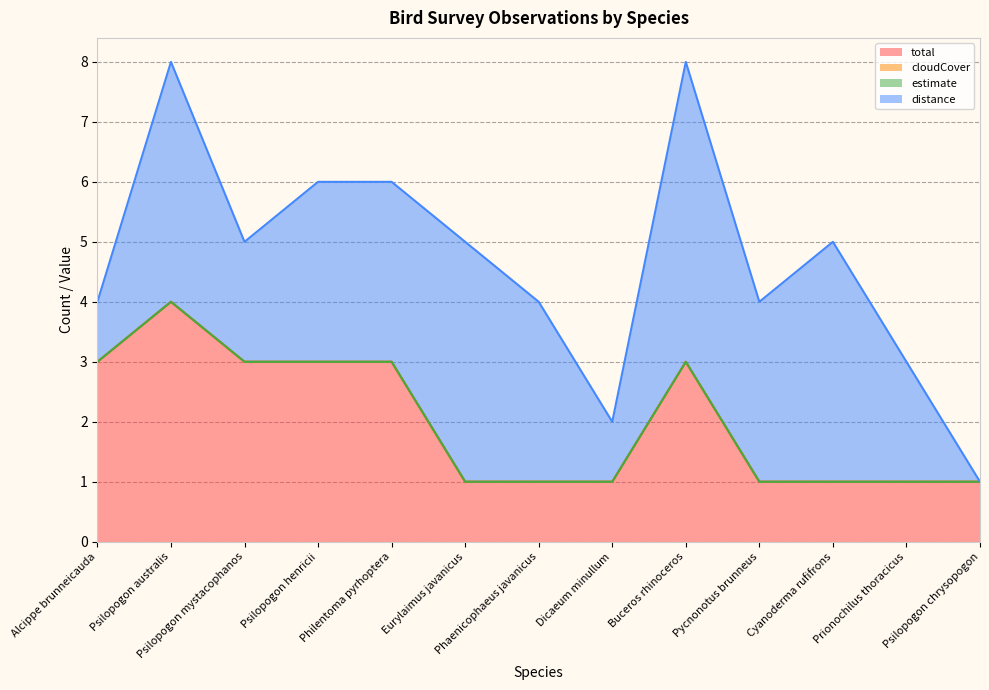

The value of estimate at Phaenicophaeus javanicus is 0. True or false?

True